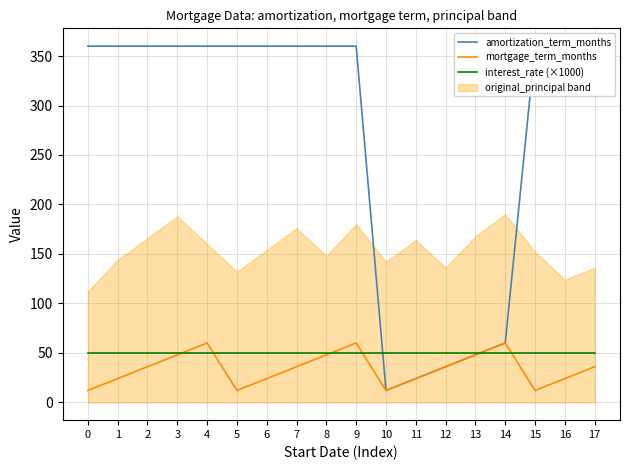

What is the sum of the mortgage_term_months values at 10 and 9?

72